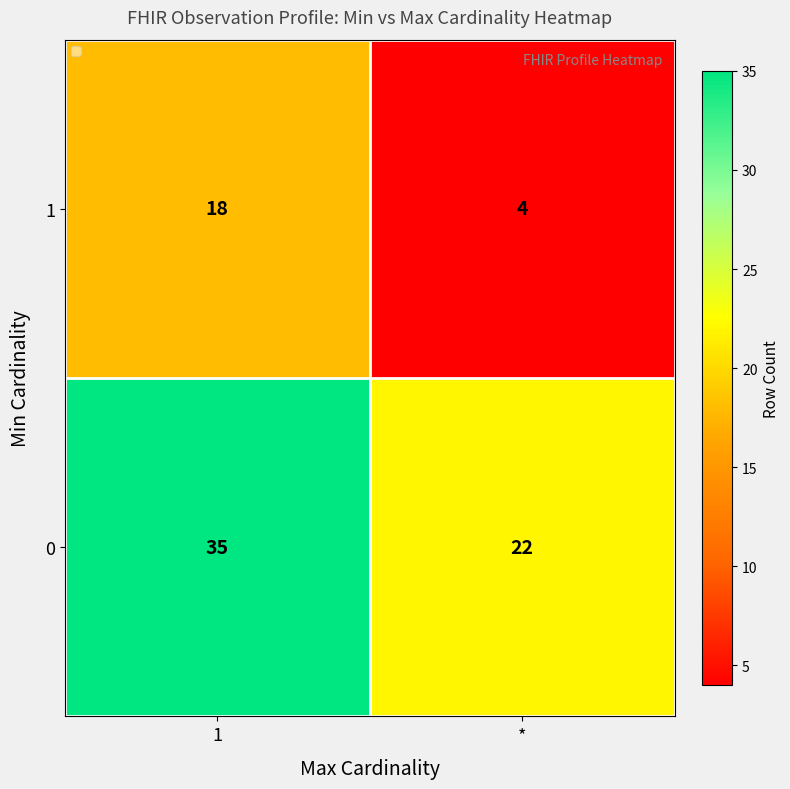

What is the sum of the 1 values at * and 1?

22